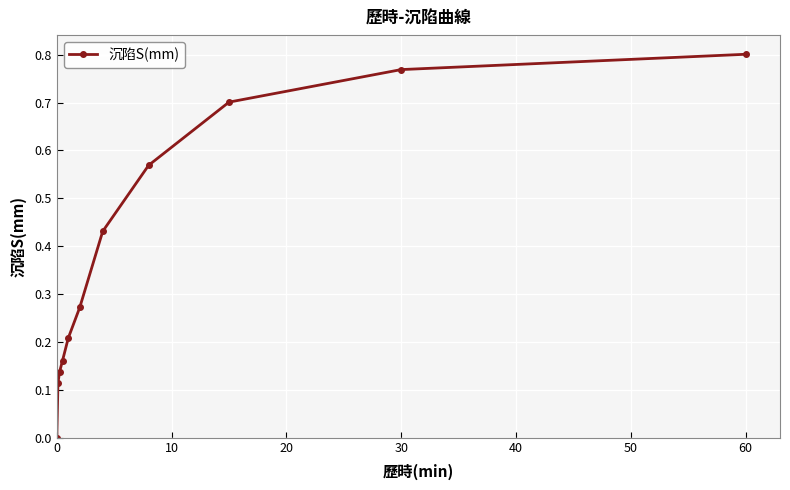

True or false: there are more than 0 points higher than both neighbors.

False